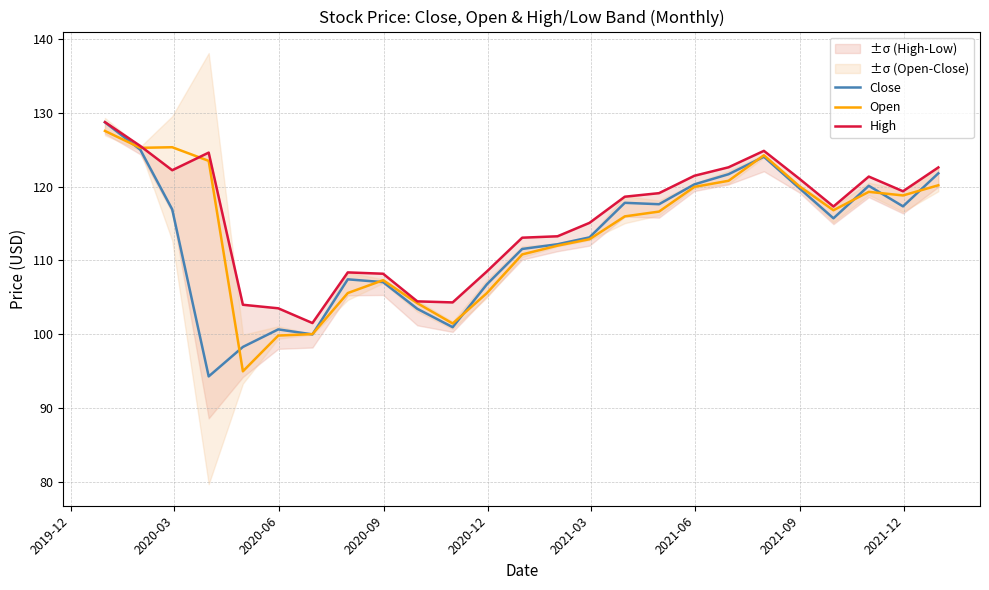

What is the lowest value of the Open series?

94.9